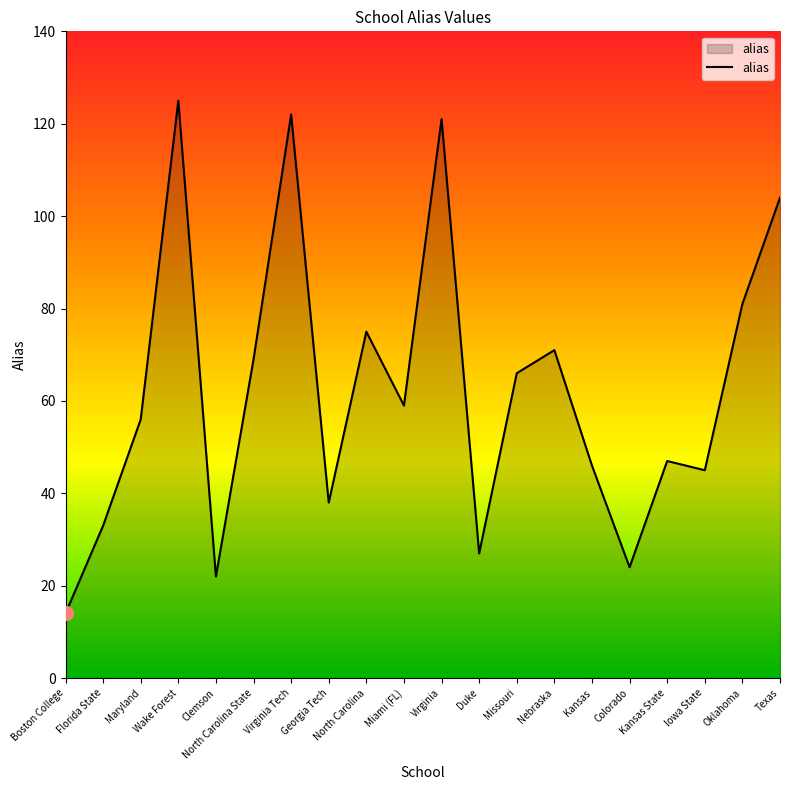

What is the ratio of the value at Nebraska to the value at Colorado?

3.0